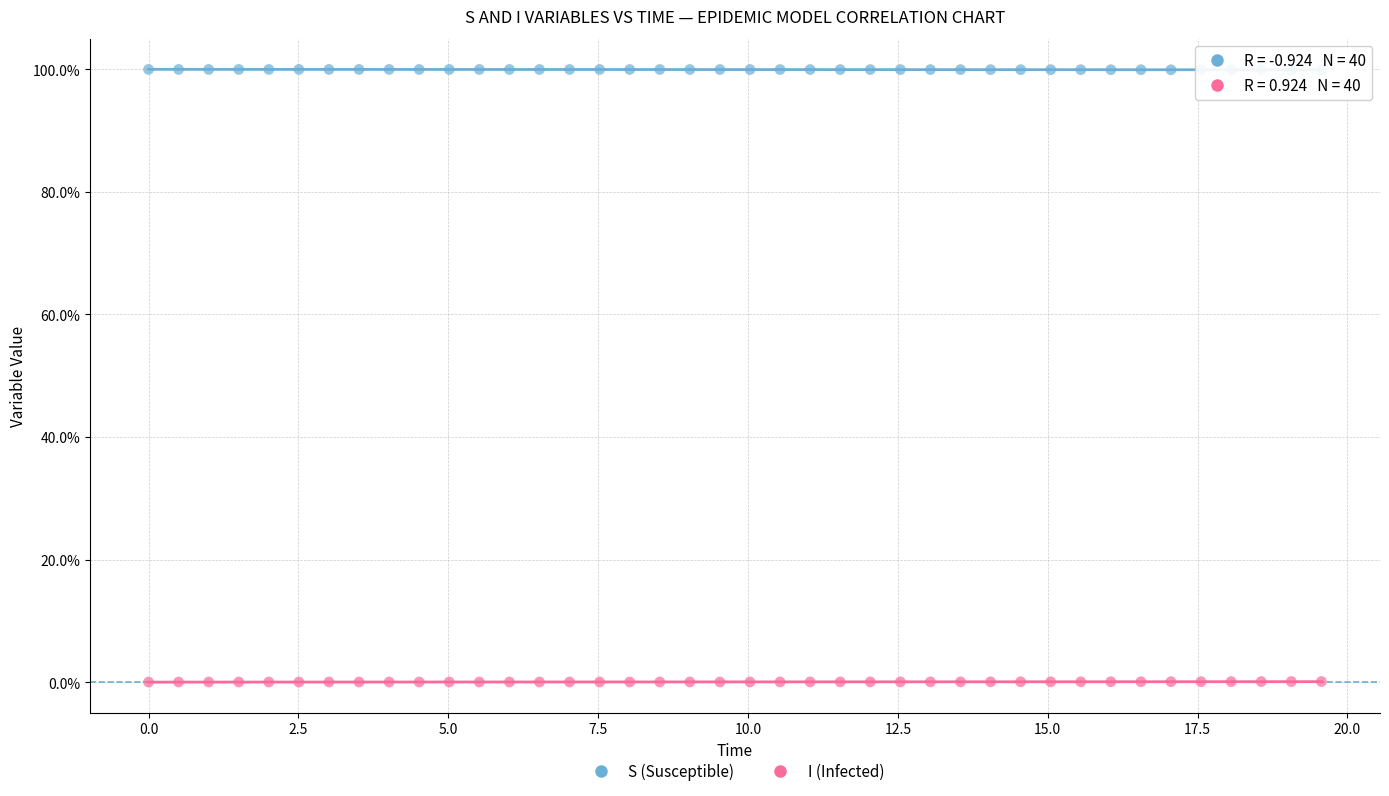

What are all the series names shown in the legend?

S (Susceptible), I (Infected)